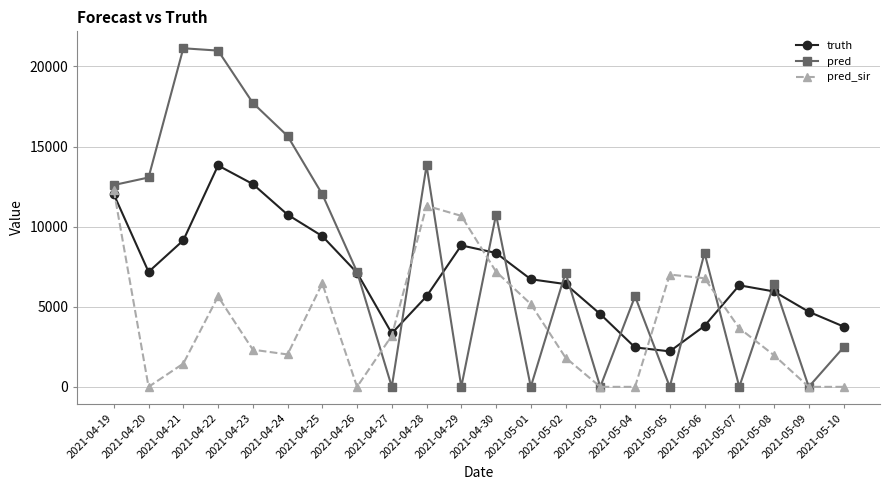

What is the label of the 16th point from the left?

2021-05-04